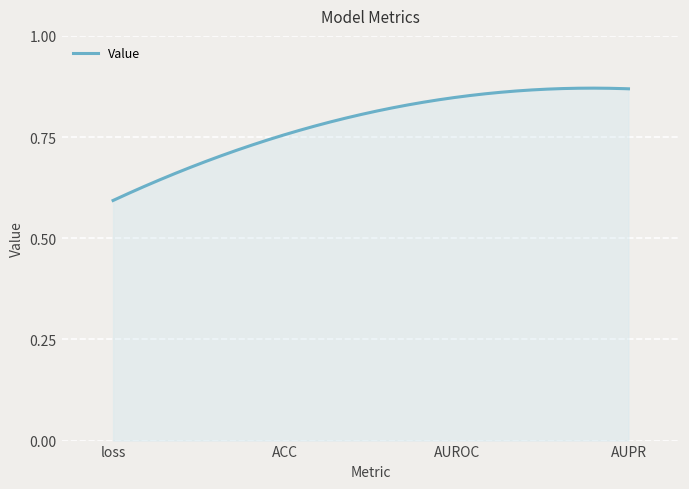

Does the chart display data point markers on the line(s)?

No